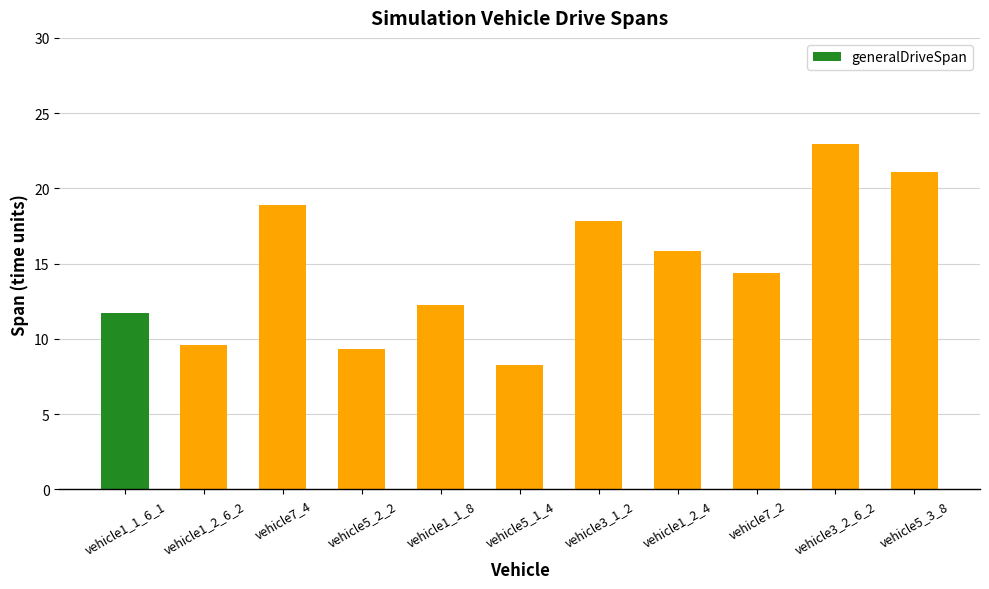

At which category does the chart reach its minimum across all series?

vehicle5_1_4